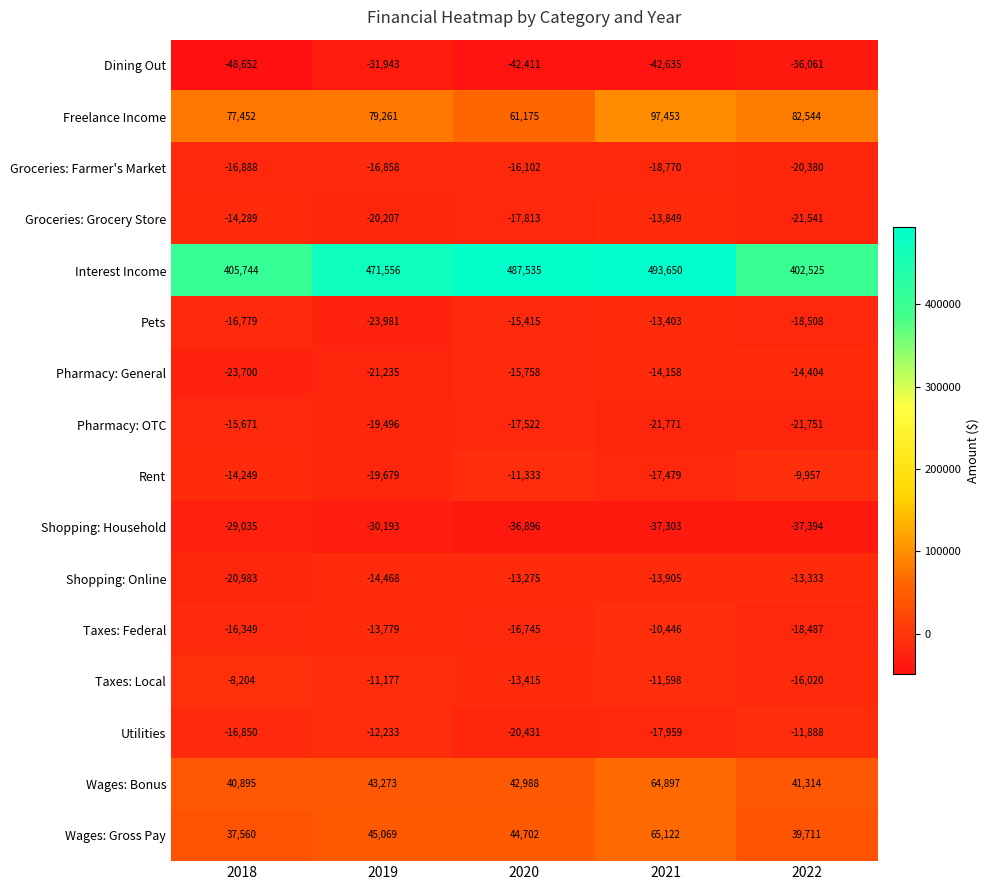

Is the value of Shopping: Household at 2021 greater than the value of Pharmacy: General at 2019?

No